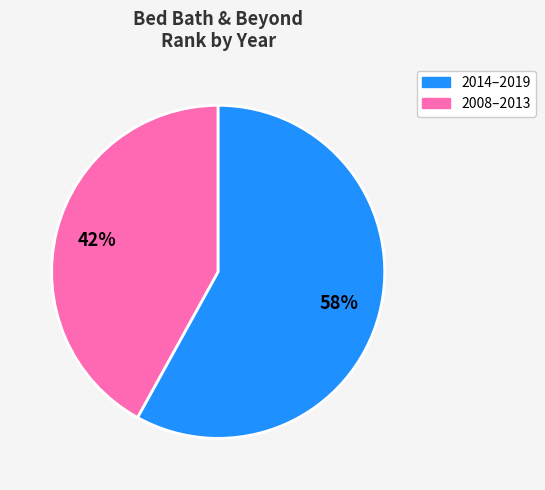

Is there a majority slice in this chart?

Yes